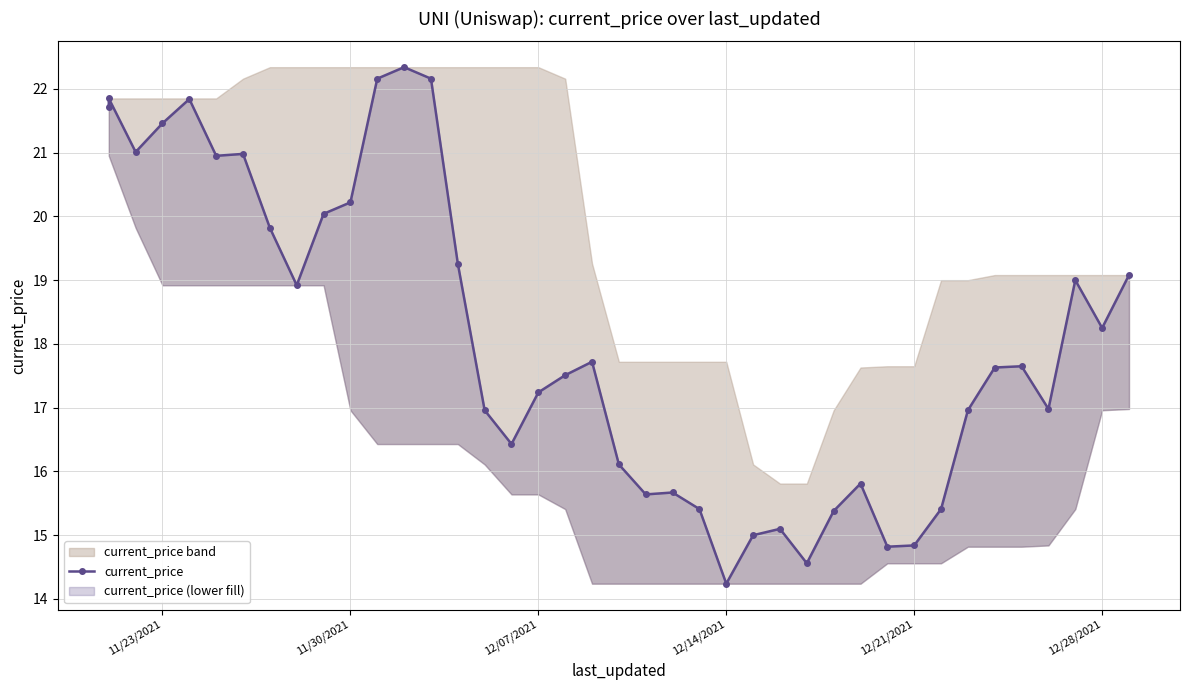

What is the sum of all values?

724.1